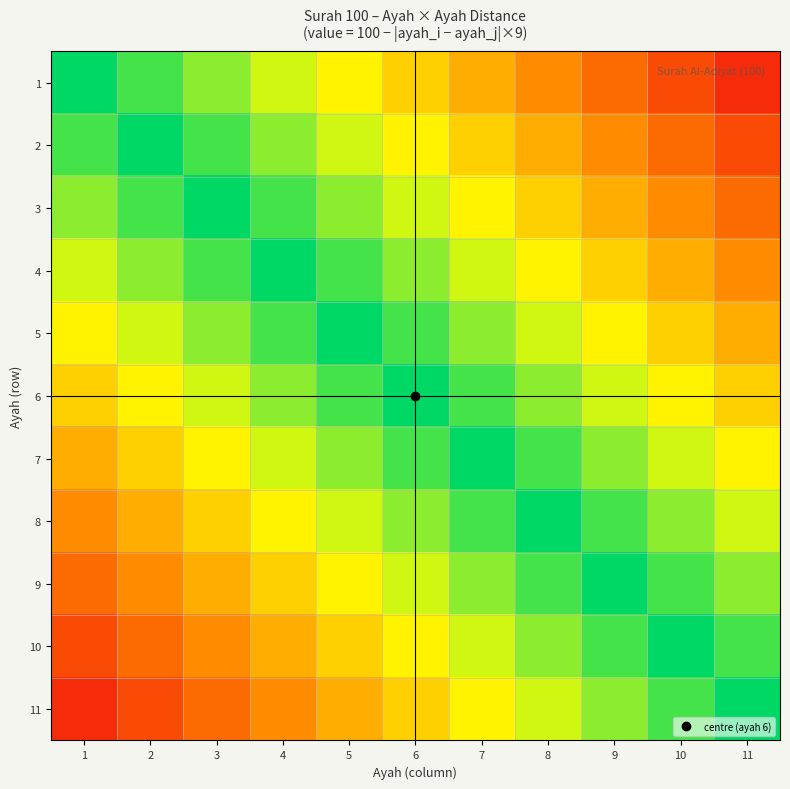

Reading left to right, list all the values displayed in this chart.

1: 1=100	2=91	3=82	4=73	5=64	6=55	7=46	8=37	9=28	10=19	11=10
2: 1=91	2=100	3=91	4=82	5=73	6=64	7=55	8=46	9=37	10=28	11=19
3: 1=82	2=91	3=100	4=91	5=82	6=73	7=64	8=55	9=46	10=37	11=28
4: 1=73	2=82	3=91	4=100	5=91	6=82	7=73	8=64	9=55	10=46	11=37
5: 1=64	2=73	3=82	4=91	5=100	6=91	7=82	8=73	9=64	10=55	11=46
6: 1=55	2=64	3=73	4=82	5=91	6=100	7=91	8=82	9=73	10=64	11=55
7: 1=46	2=55	3=64	4=73	5=82	6=91	7=100	8=91	9=82	10=73	11=64
8: 1=37	2=46	3=55	4=64	5=73	6=82	7=91	8=100	9=91	10=82	11=73
9: 1=28	2=37	3=46	4=55	5=64	6=73	7=82	8=91	9=100	10=91	11=82
10: 1=19	2=28	3=37	4=46	5=55	6=64	7=73	8=82	9=91	10=100	11=91
11: 1=10	2=19	3=28	4=37	5=46	6=55	7=64	8=73	9=82	10=91	11=100